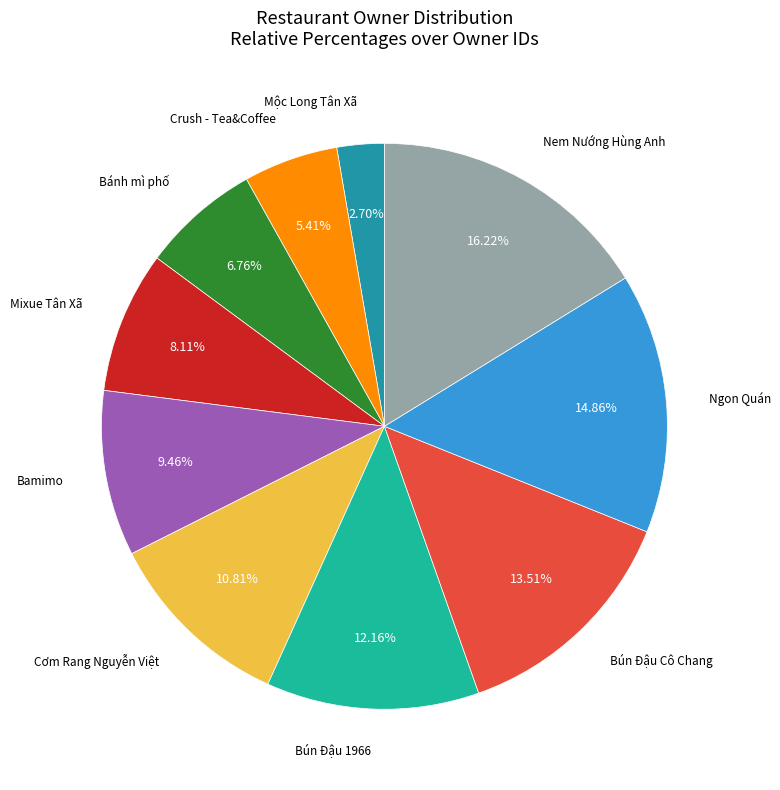

Combined, what portion of the pie is Bánh mì phố and Bún Đậu Cô Chang?

20.3%